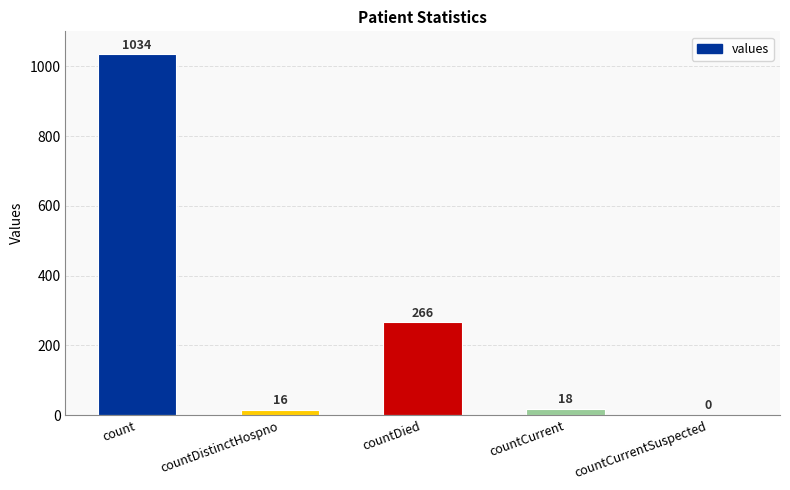

What is the sum of the values at count and countCurrentSuspected?

1034